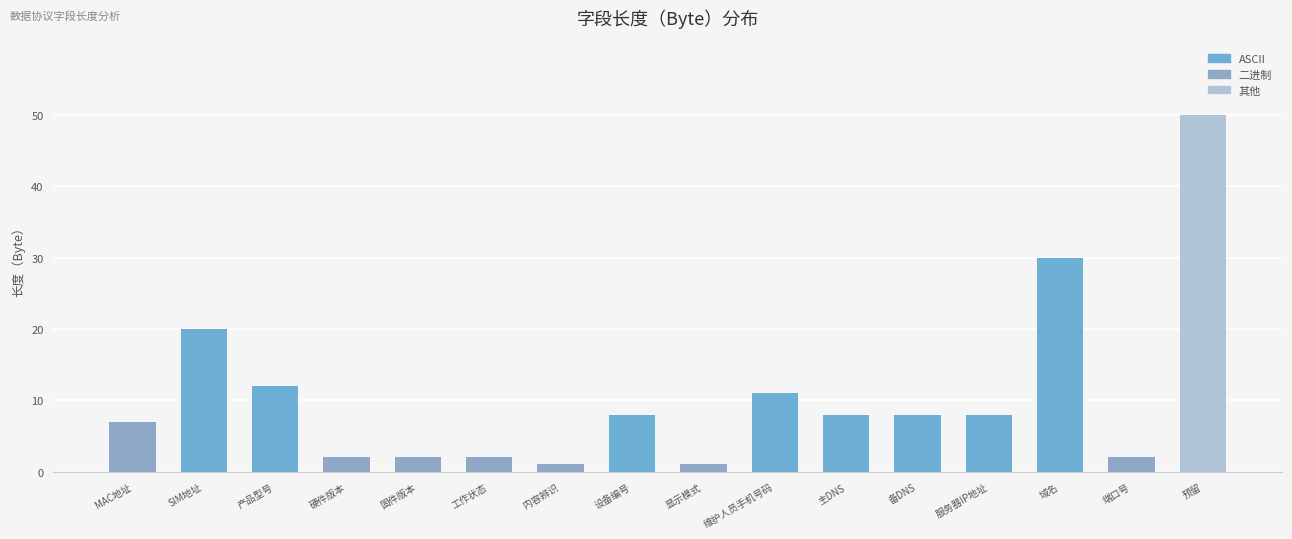

True or false: the data shows 11 at MAC地址.

False